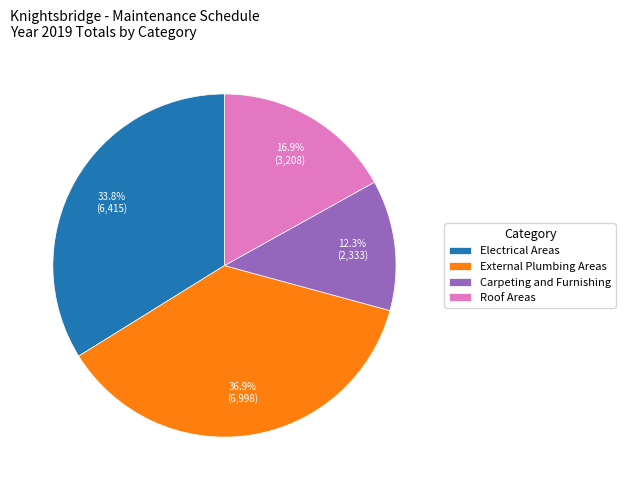

How many slices are in this pie chart?

4